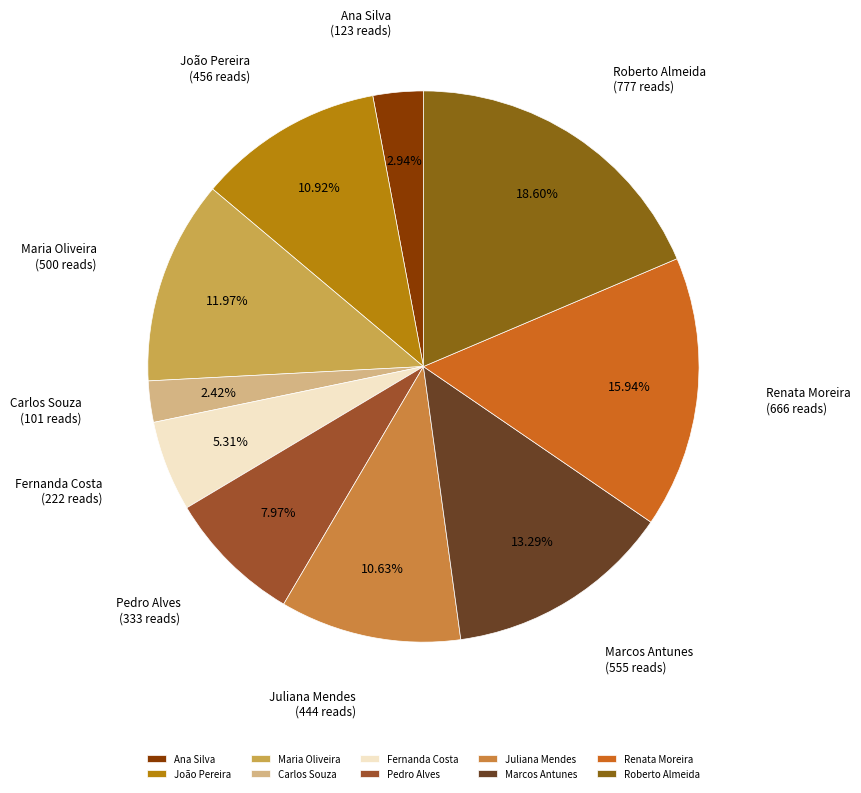

Is it true that Marcos Antunes is 21% of the pie?

False